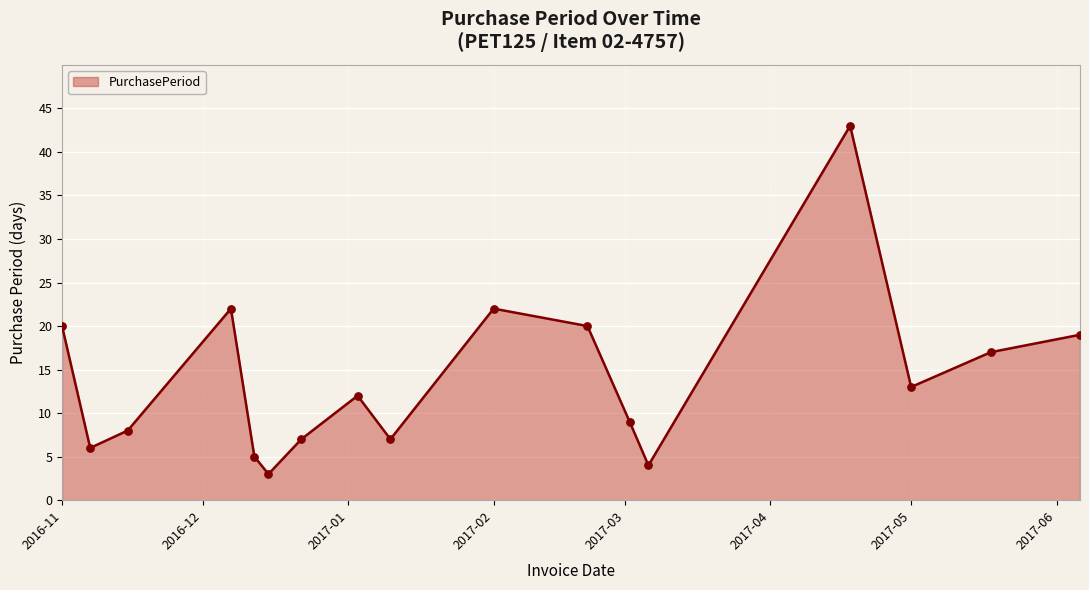

What is the maximum value shown in the chart?

43